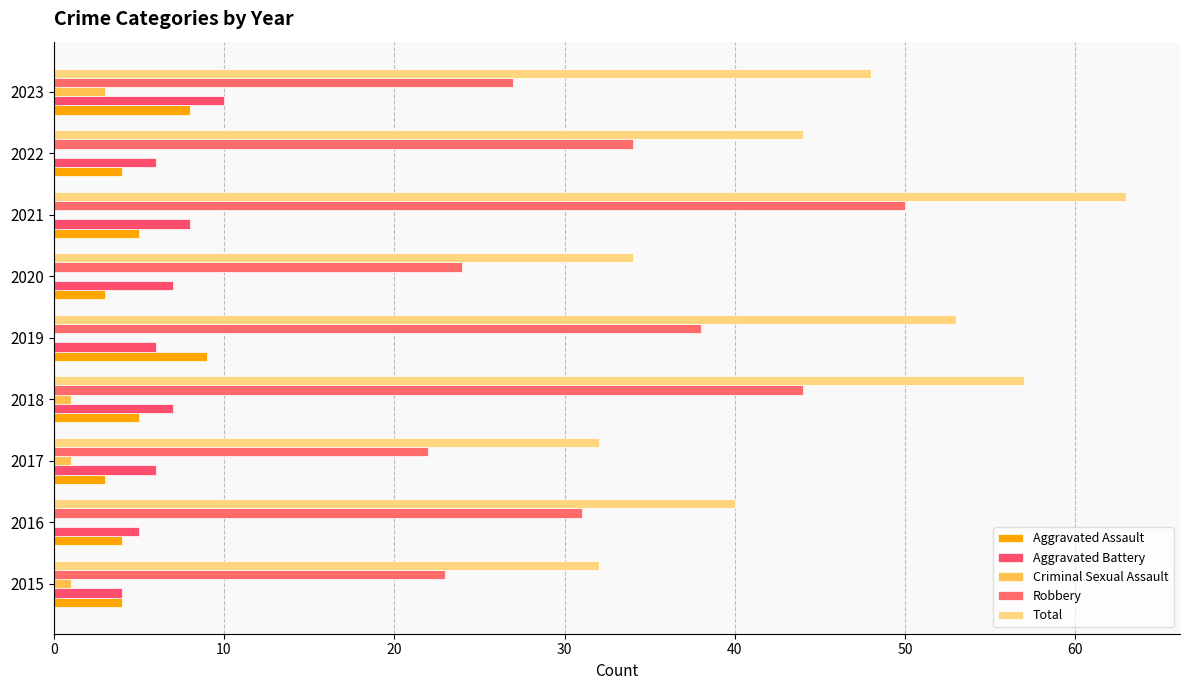

How many data points does each series have?

9